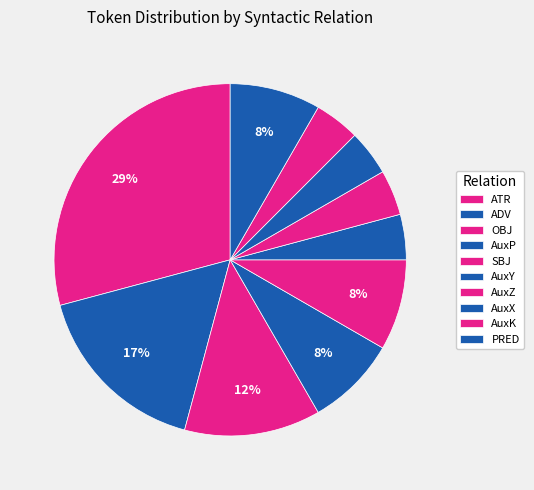

Which slice is the smallest?

AuxY